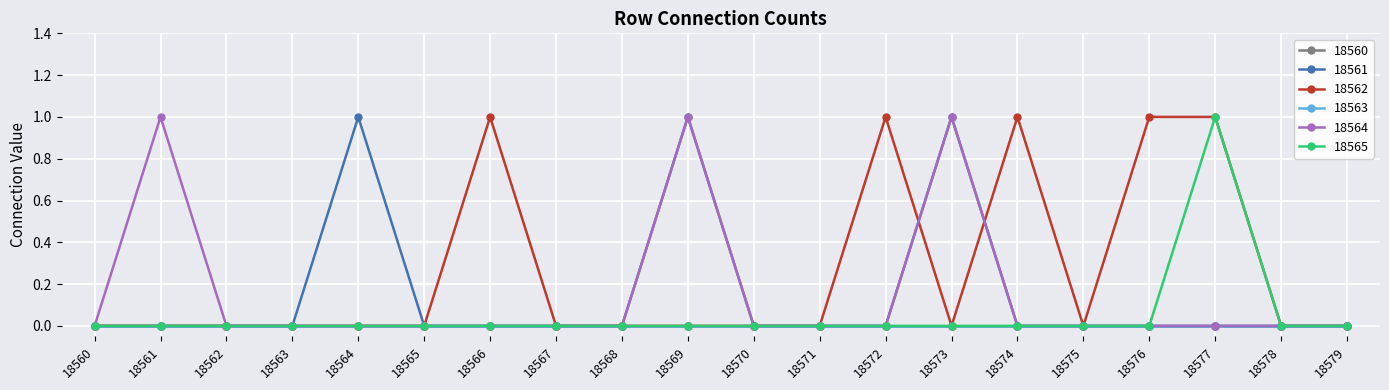

Does the chart have visible grid lines?

Yes